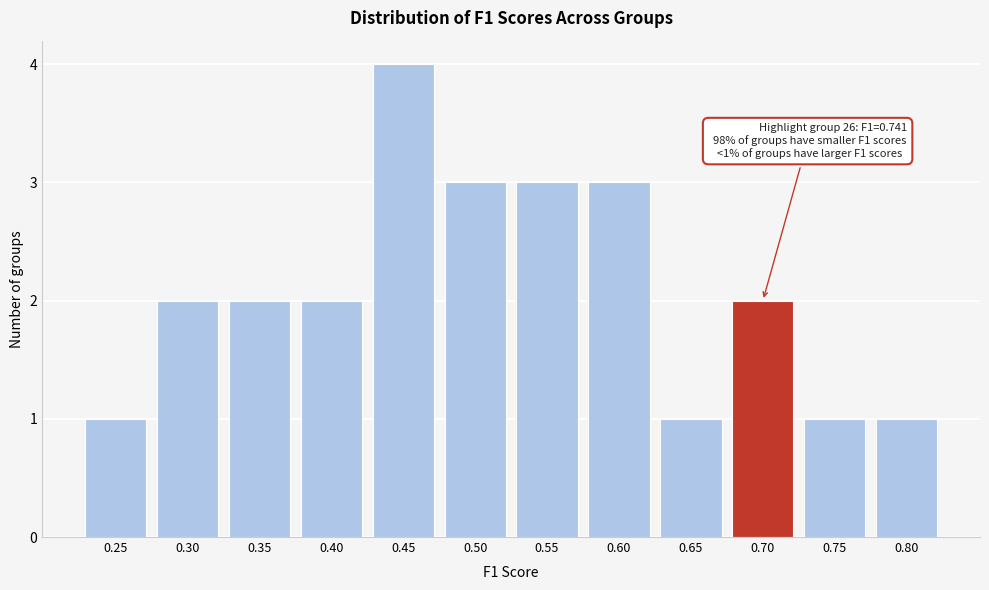

Reading left to right, list all the values displayed in this chart.

0.25=1	0.30=2	0.35=2	0.40=2	0.45=4	0.50=3	0.55=3	0.60=3	0.65=1	0.70=2	0.75=1	0.80=1